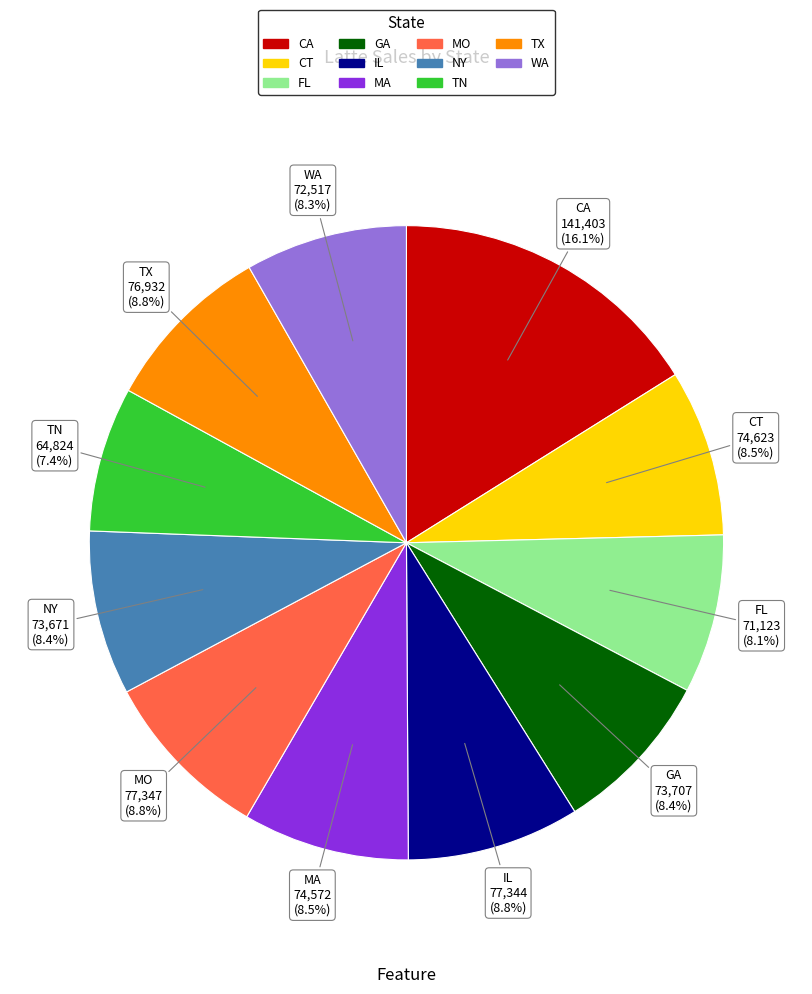

Do TN and GA together represent more than half of the pie?

No